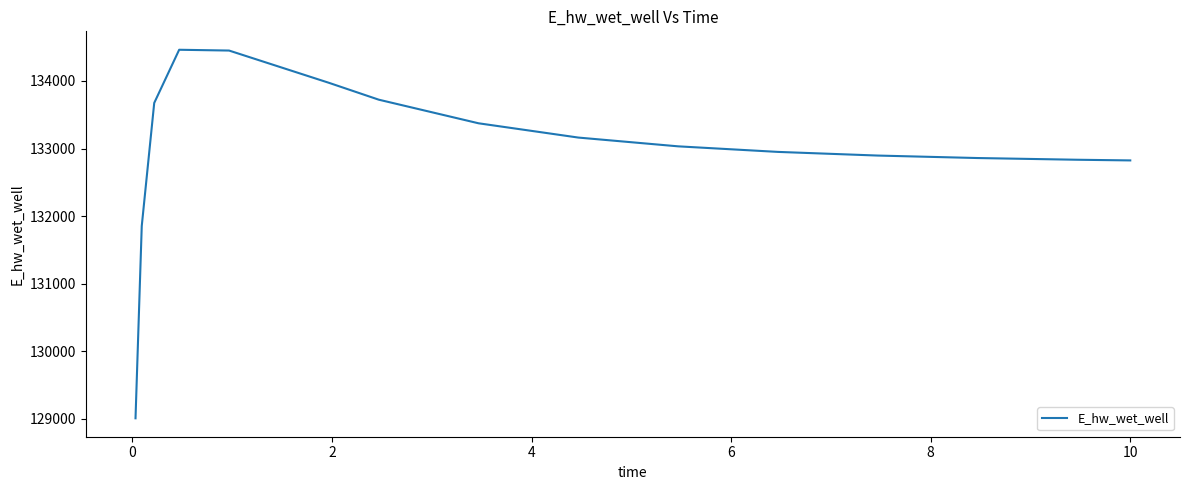

What is the sum of all values?

1995082.9